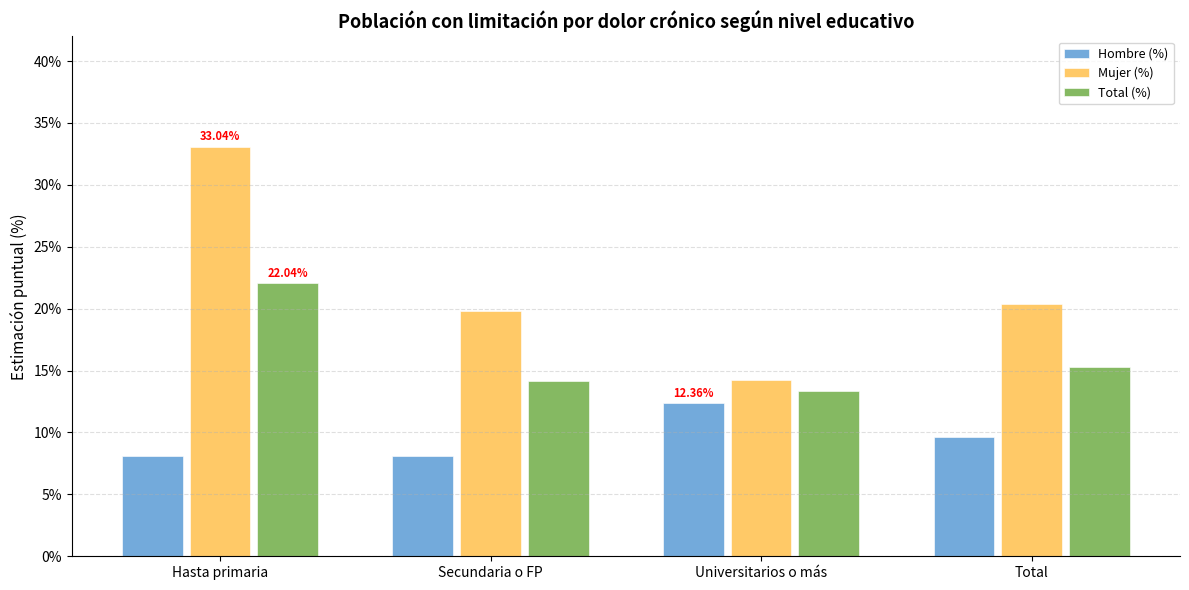

What is the difference between the maximum and minimum values in the Mujer (%) series?

18.8